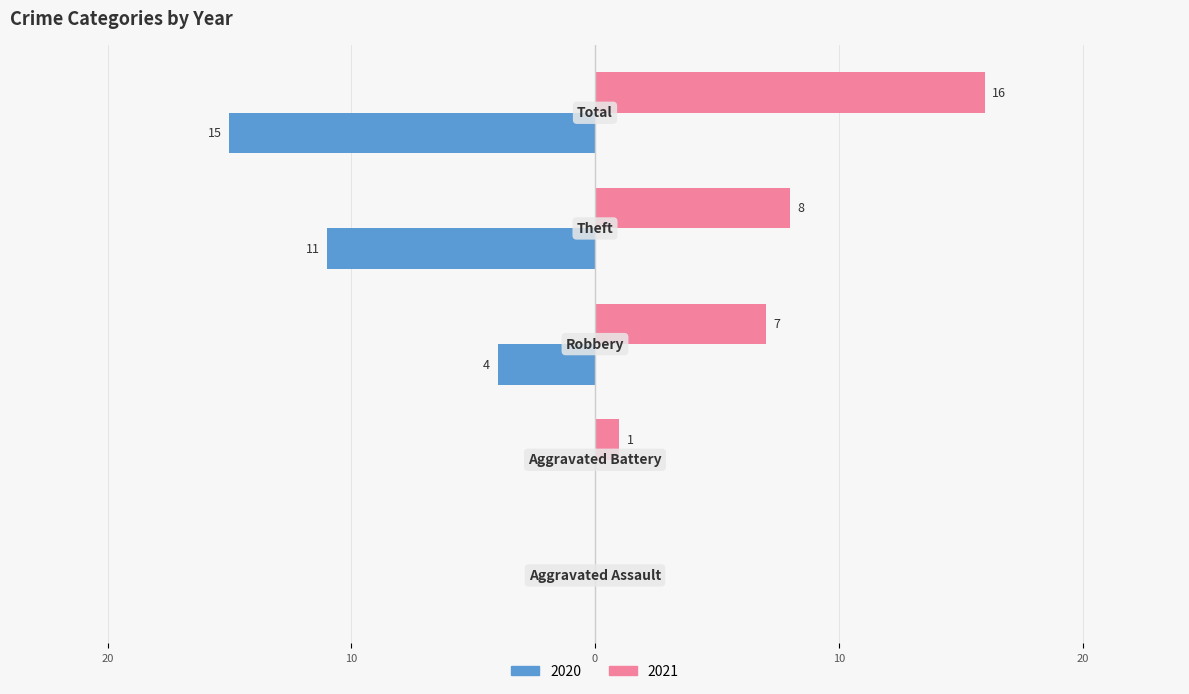

What is the value of the 2020 bar at the 3rd from the left?

-4